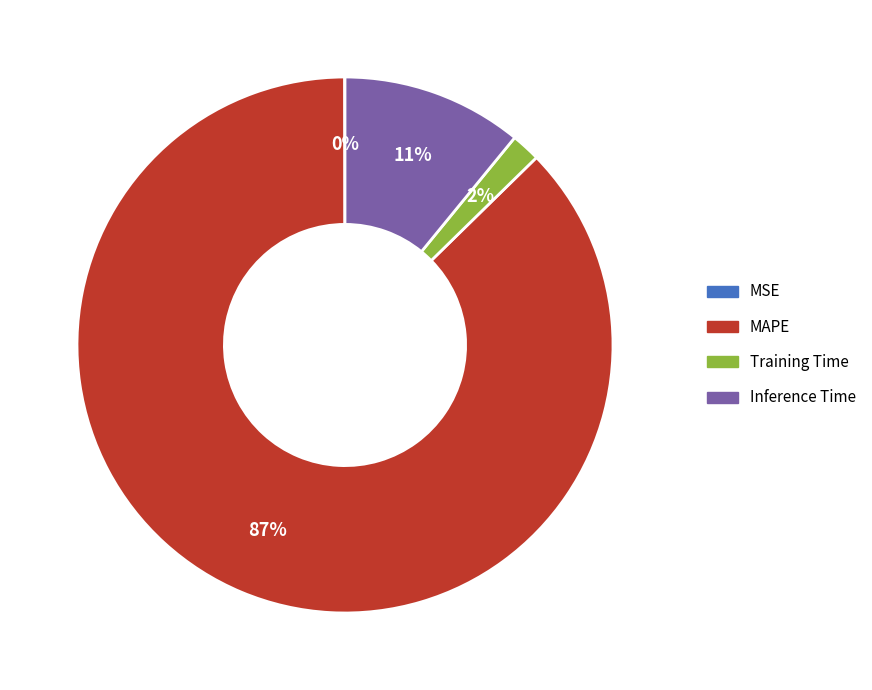

Which slice is the largest?

MAPE